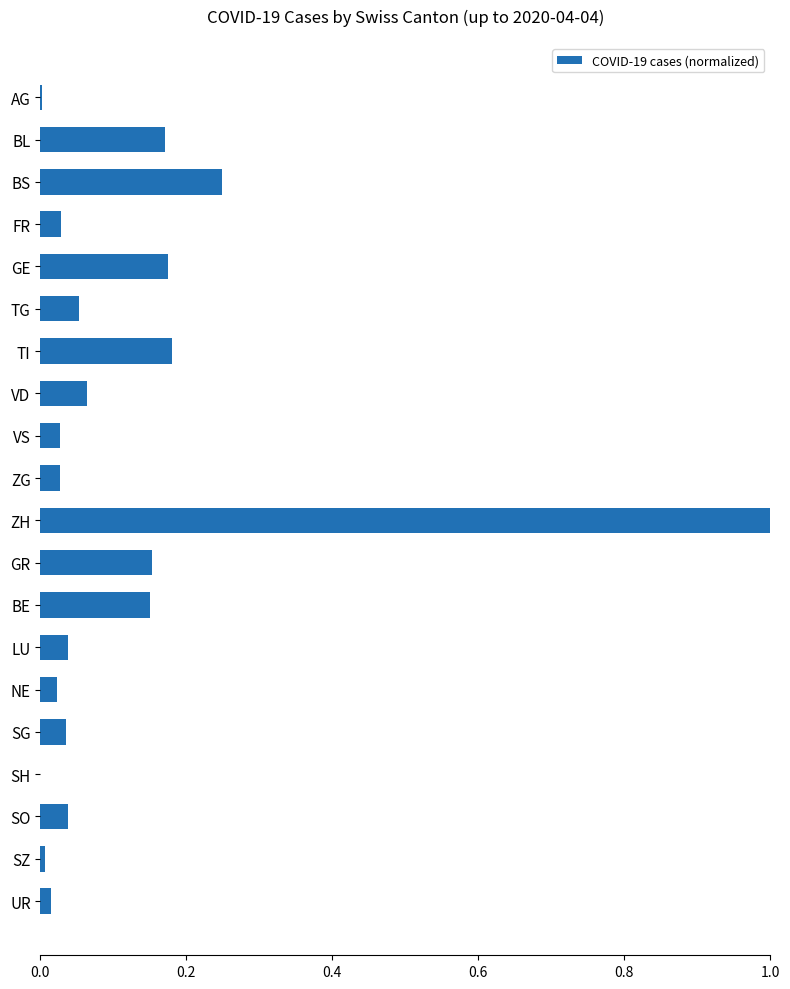

Count the number of data series in this chart.

1